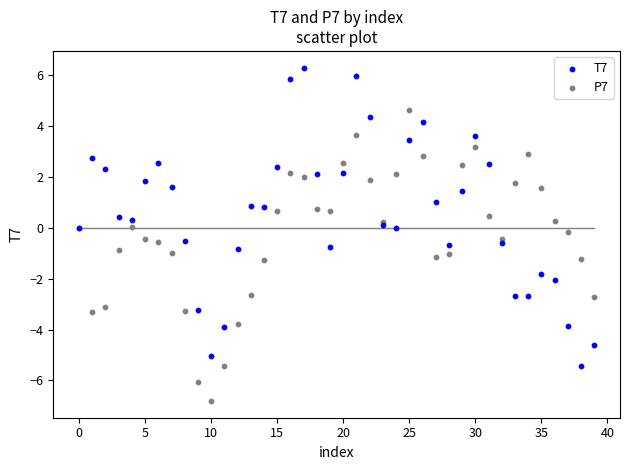

Which series contains the lowest Y value?

P7